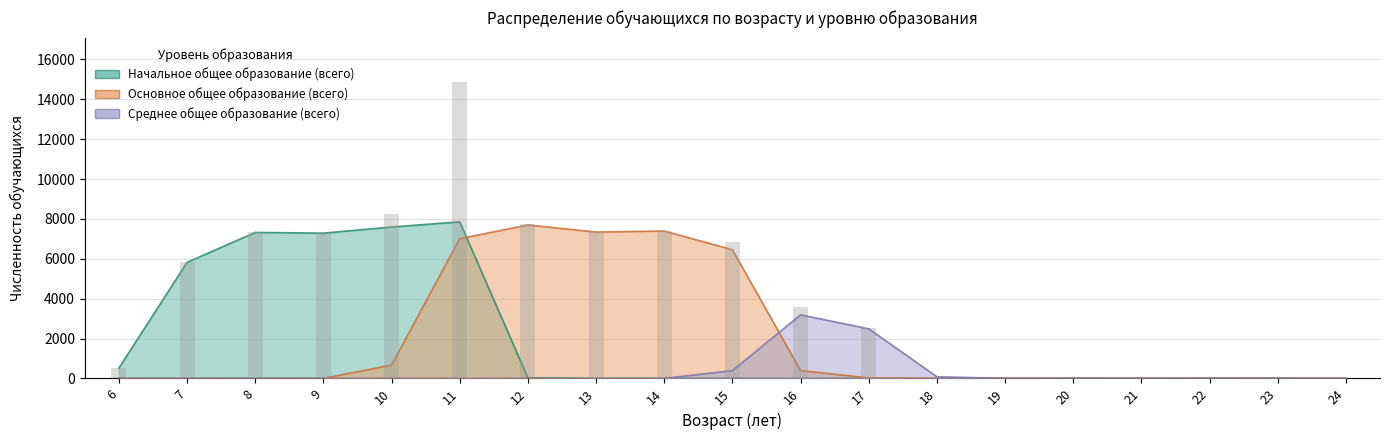

What is the difference between the second highest and second lowest values in the Начальное общее образование (всего) series?

7594